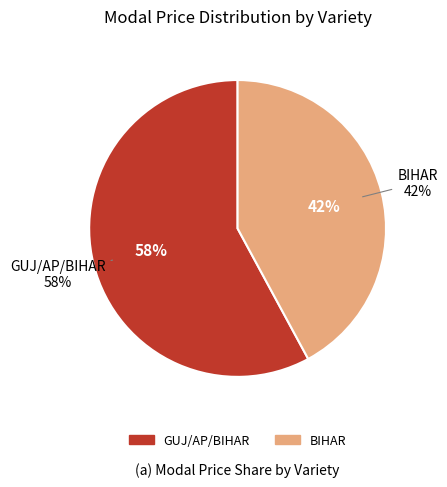

The GUJ/AP/BIHAR slice represents 58% of the pie. True or false?

True